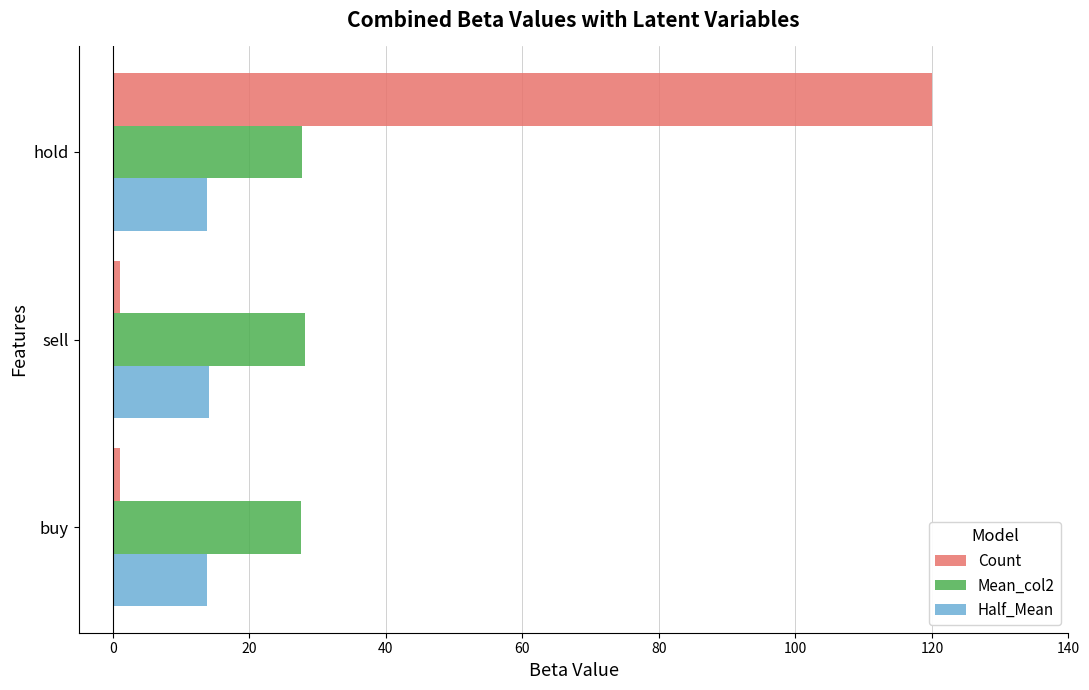

Is it true that Mean_col2 equals 18.2 at hold?

False